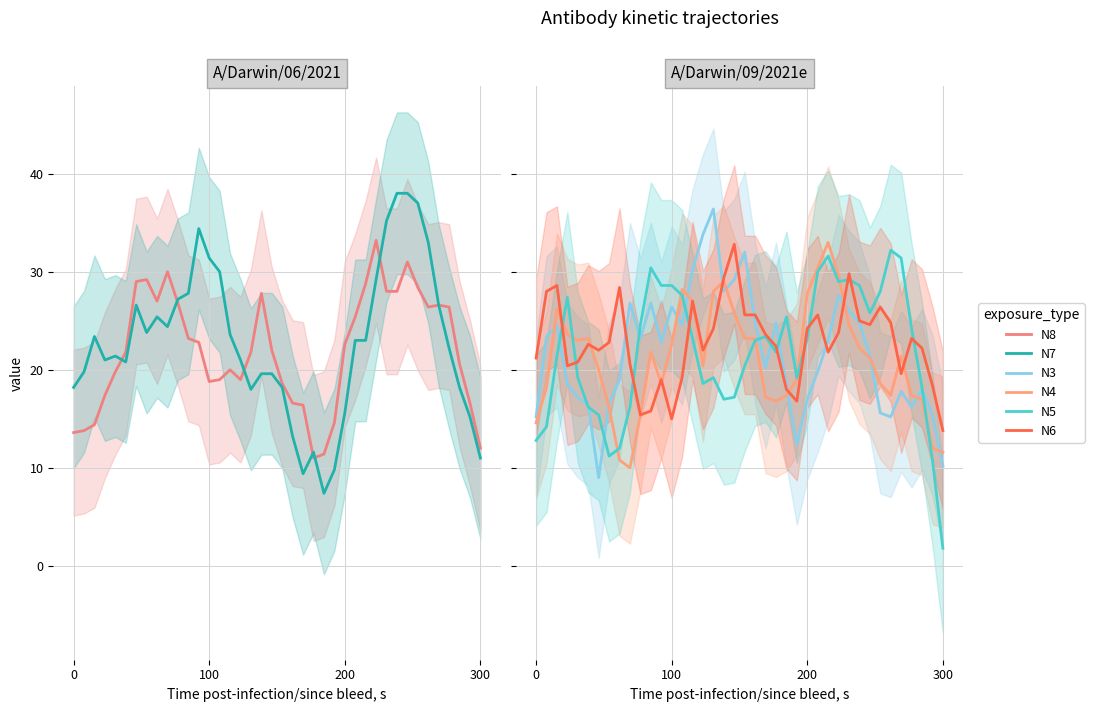

At which category is the sum across all series the highest?

30